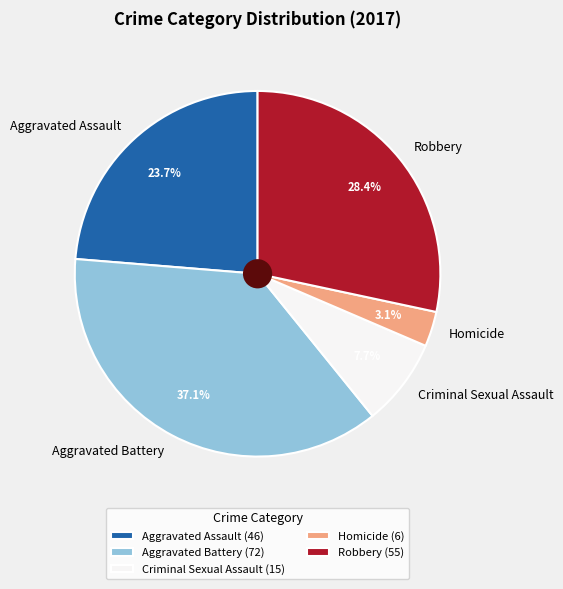

Which category has the biggest portion of the pie?

Aggravated Battery